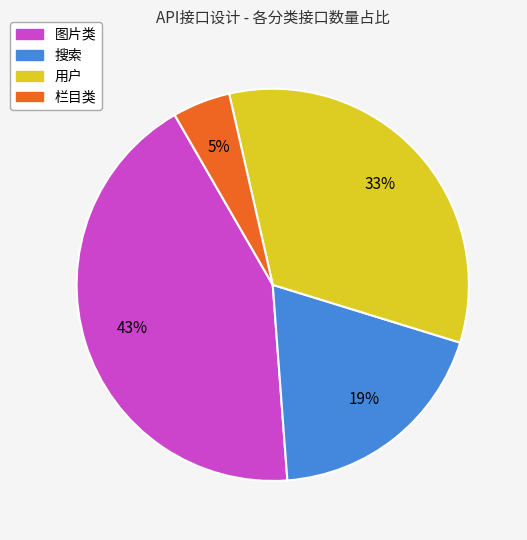

To the nearest percent, what is the difference between the 栏目类 and 图片类 slice percentages?

38%